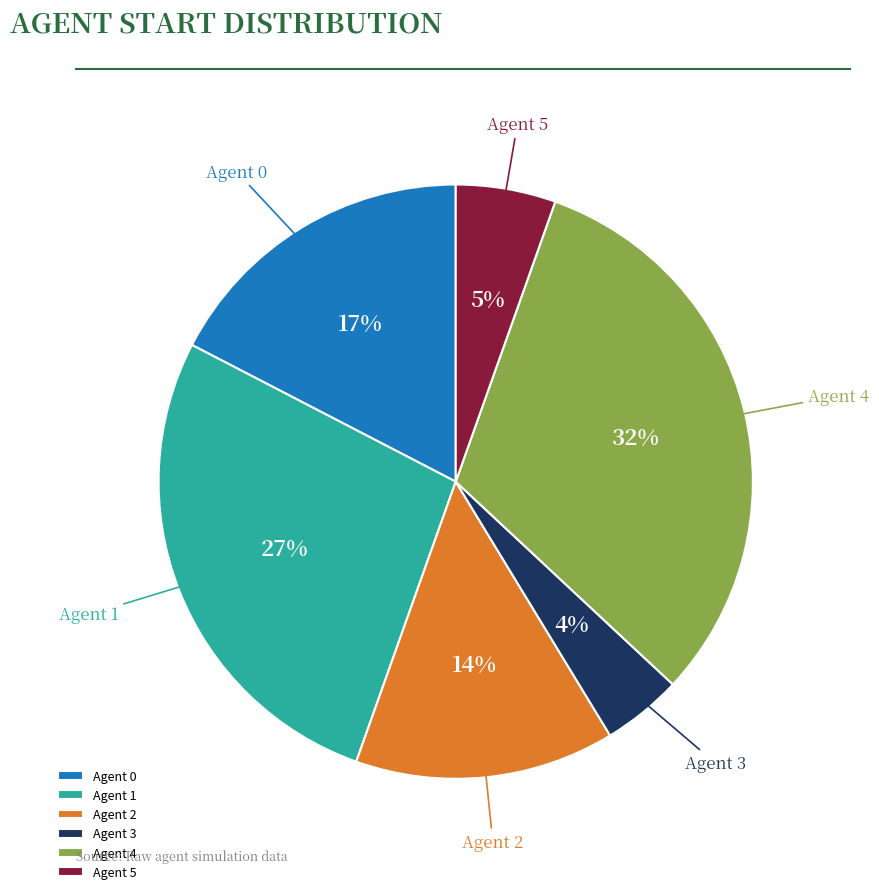

How many slices are in this pie chart?

6